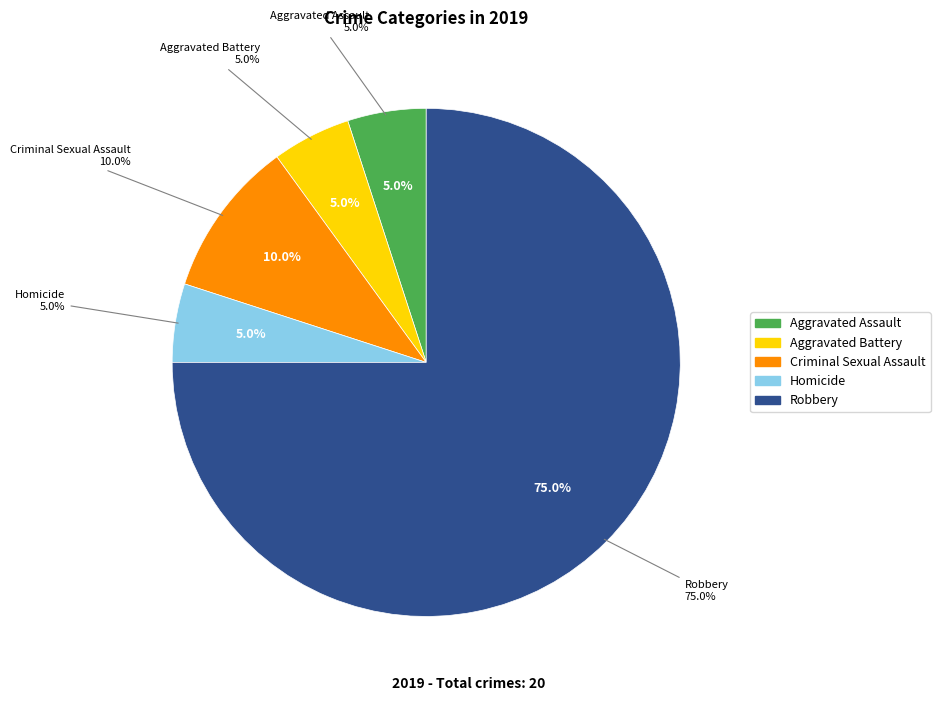

Rank the categories by value from highest to lowest.

Robbery, Criminal Sexual Assault, Aggravated Assault, Aggravated Battery, Homicide